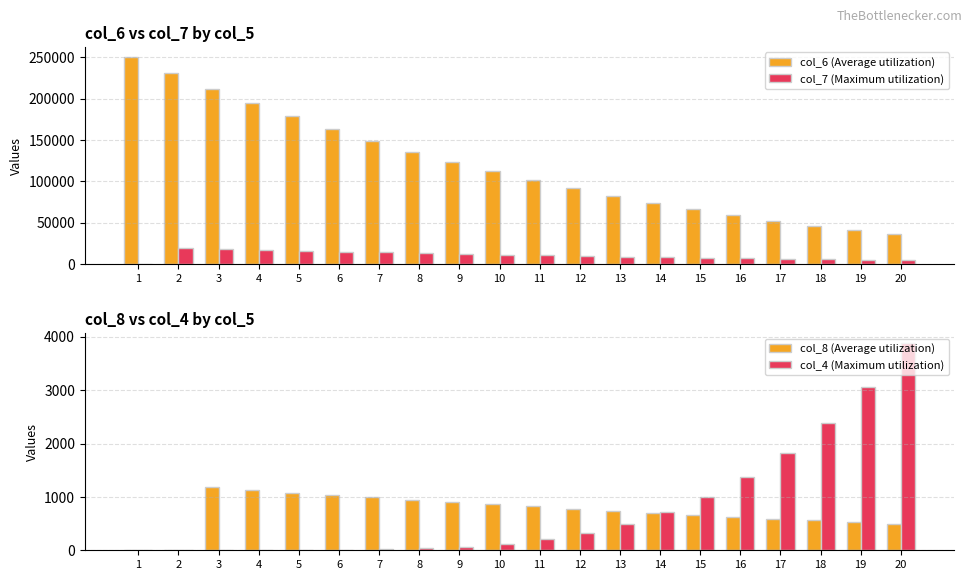

Which has a higher value, 8 or 17?

8